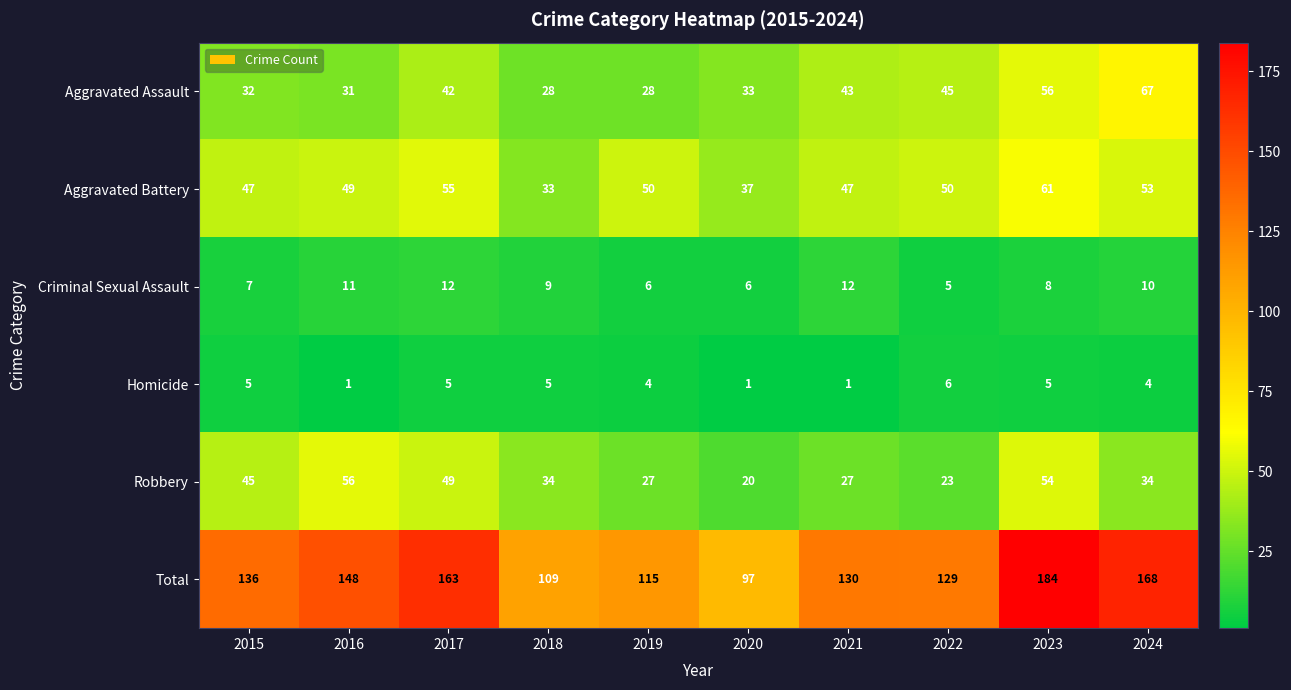

At which label does Robbery first exceed 34?

2015